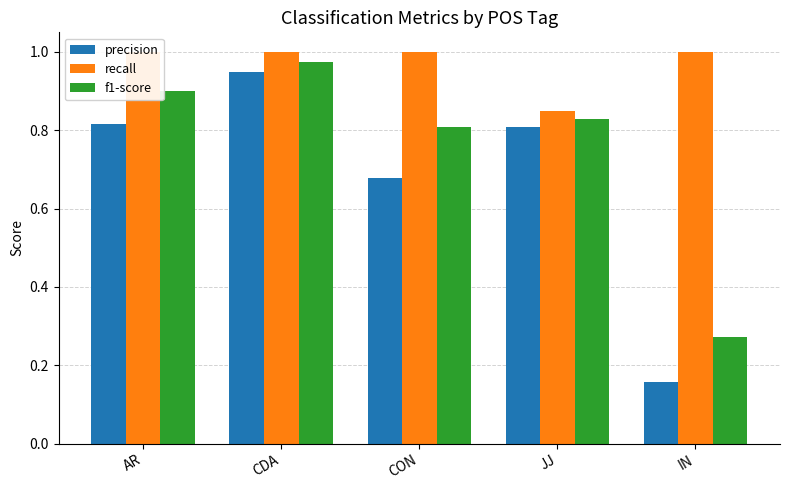

What is the average value of the recall series?

1.0